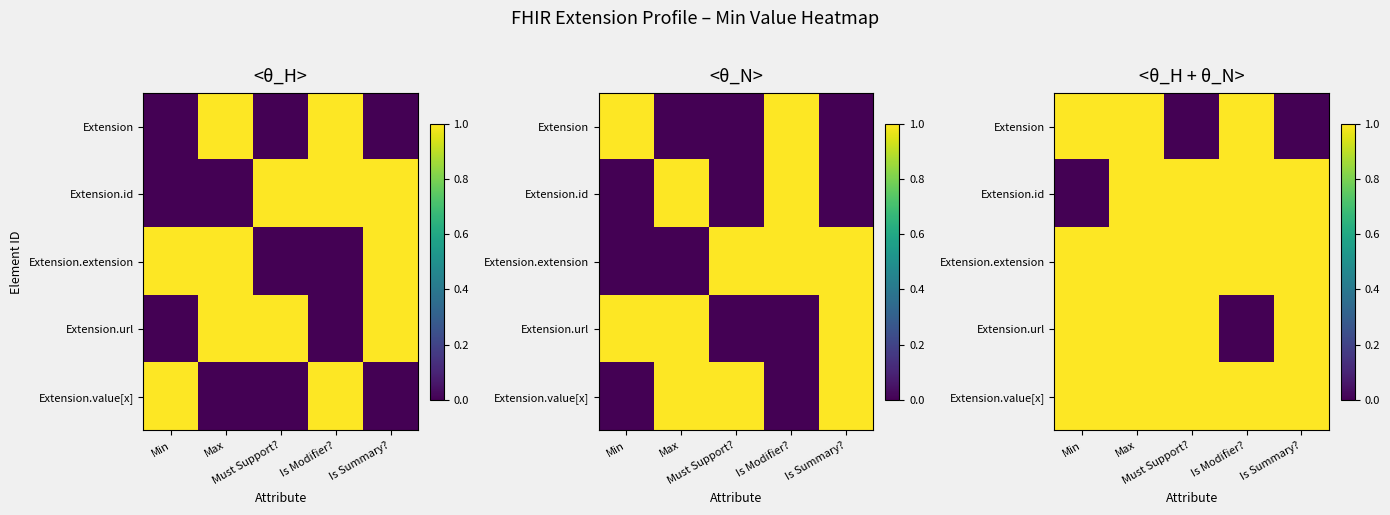

Which series has the largest total across all categories?

Extension.extension